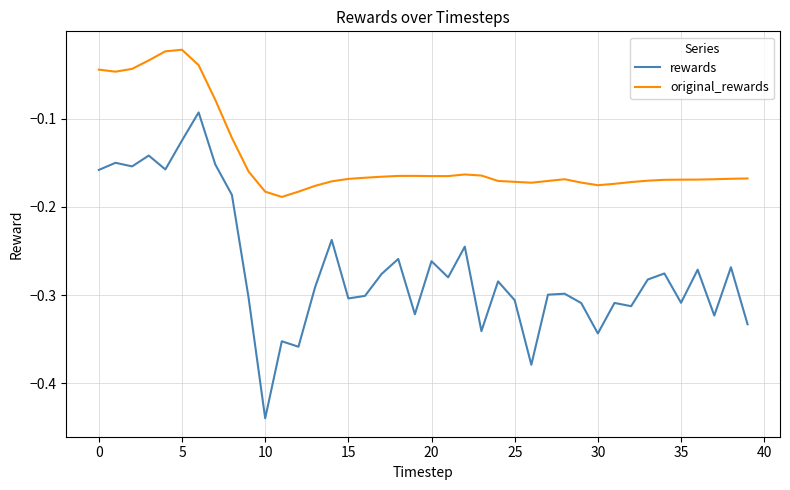

Which series has the largest total across all categories?

original_rewards